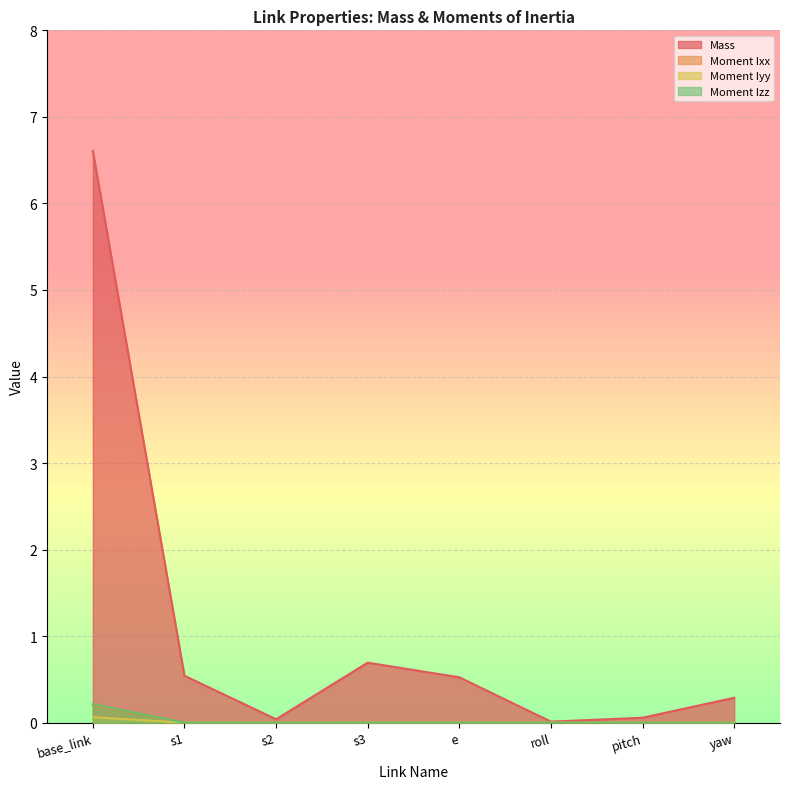

Does the chart display data point markers on the line(s)?

No